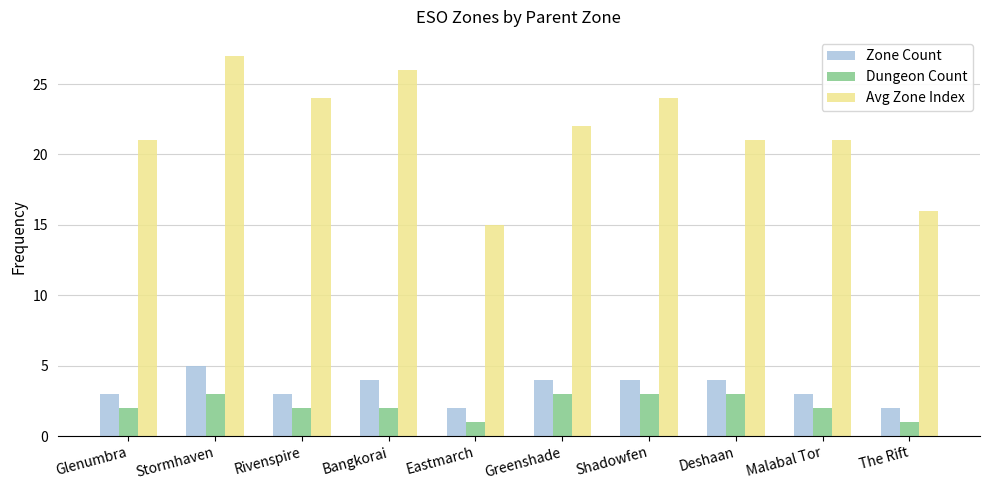

What is the sum of all Dungeon Count values?

22